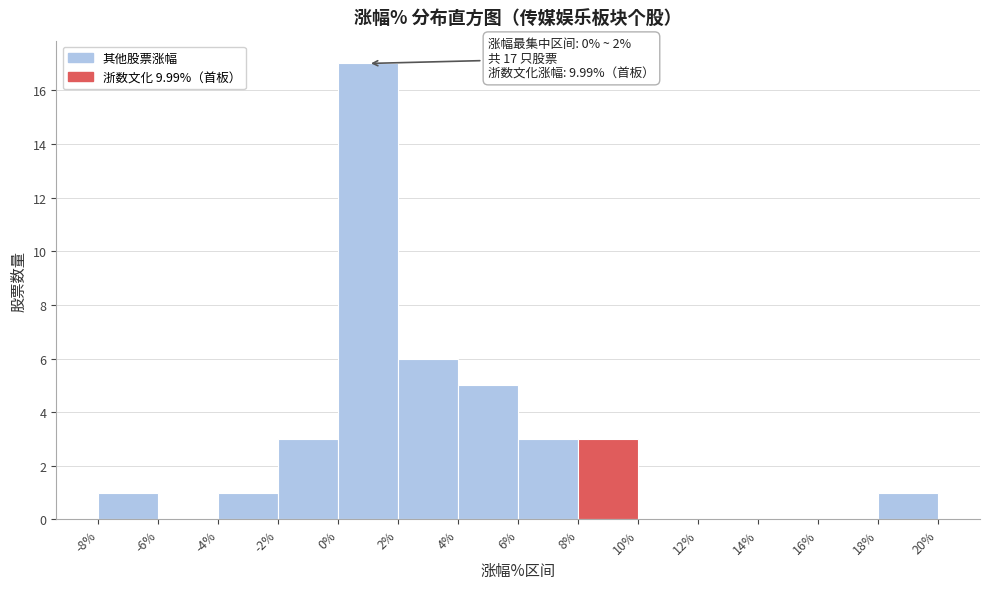

Over which range of the x-axis is the bar tallest?

0% to 2%